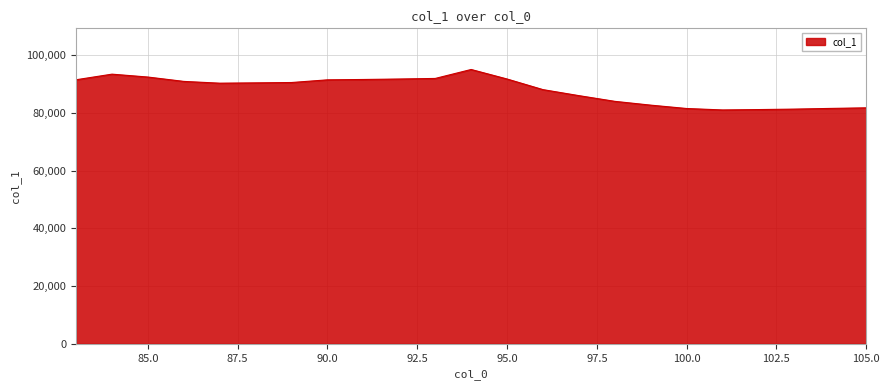

What is the difference between the maximum and minimum values?

14026.7